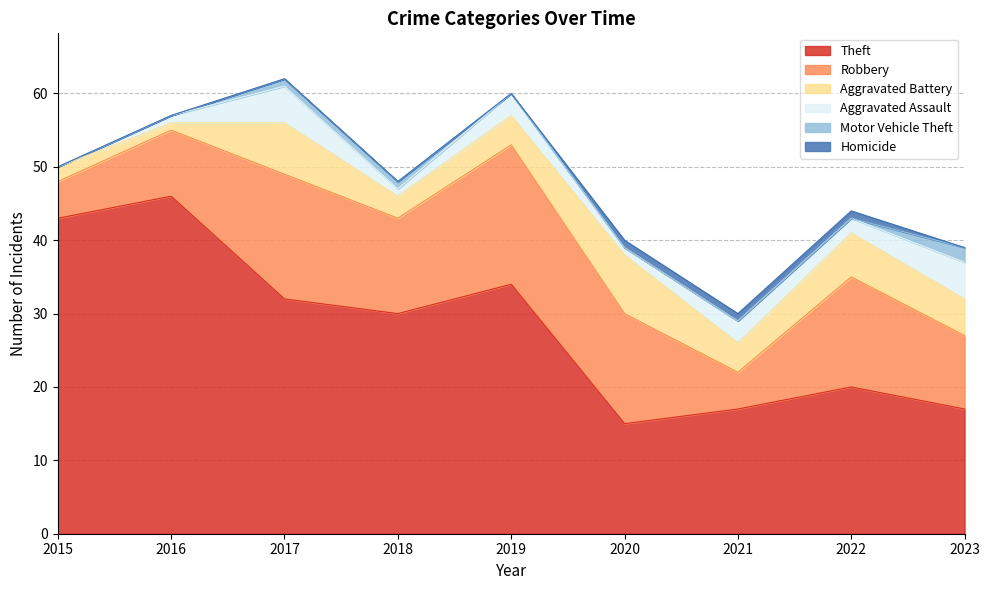

What is the approximate value of Aggravated Battery at 2020?

8